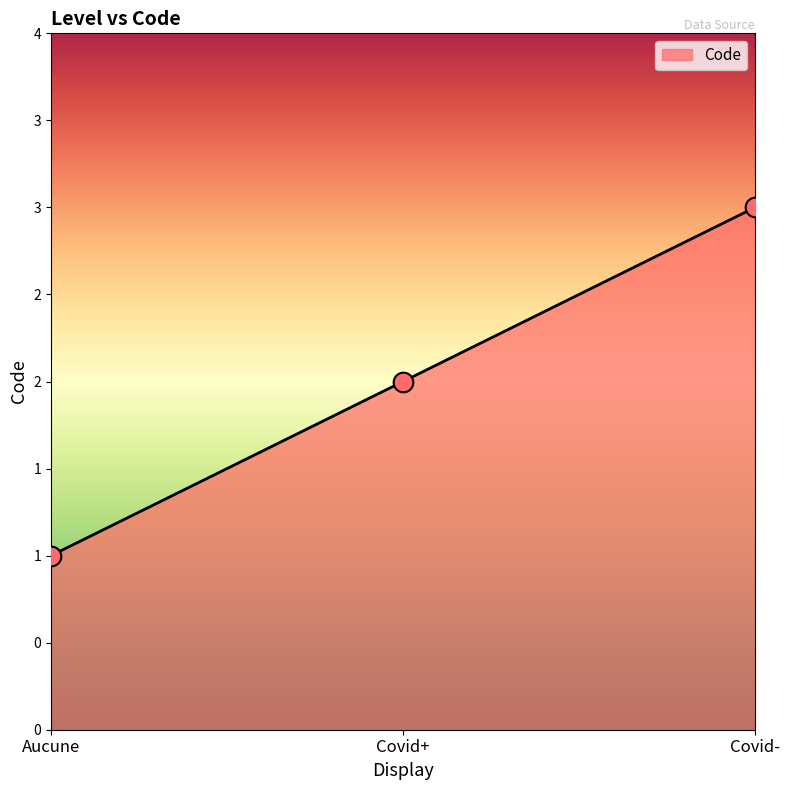

Is this an area chart (filled region under the line)?

Yes